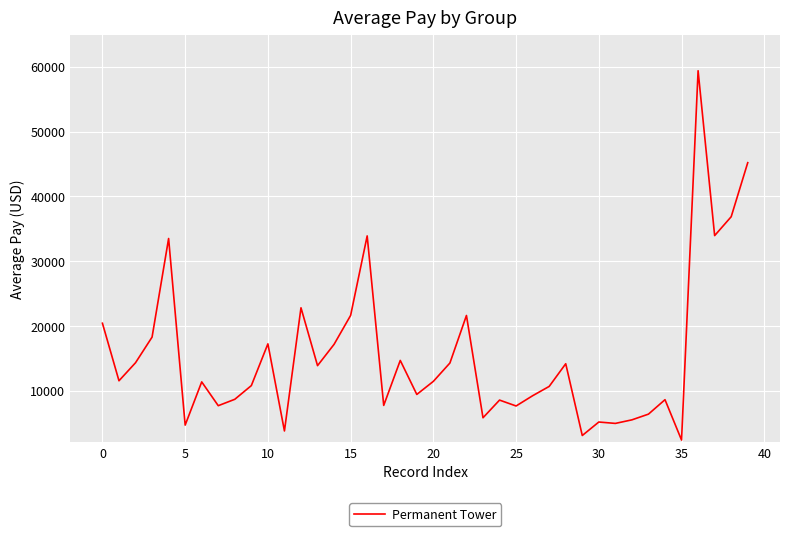

What is the maximum value shown in the chart?

59409.1